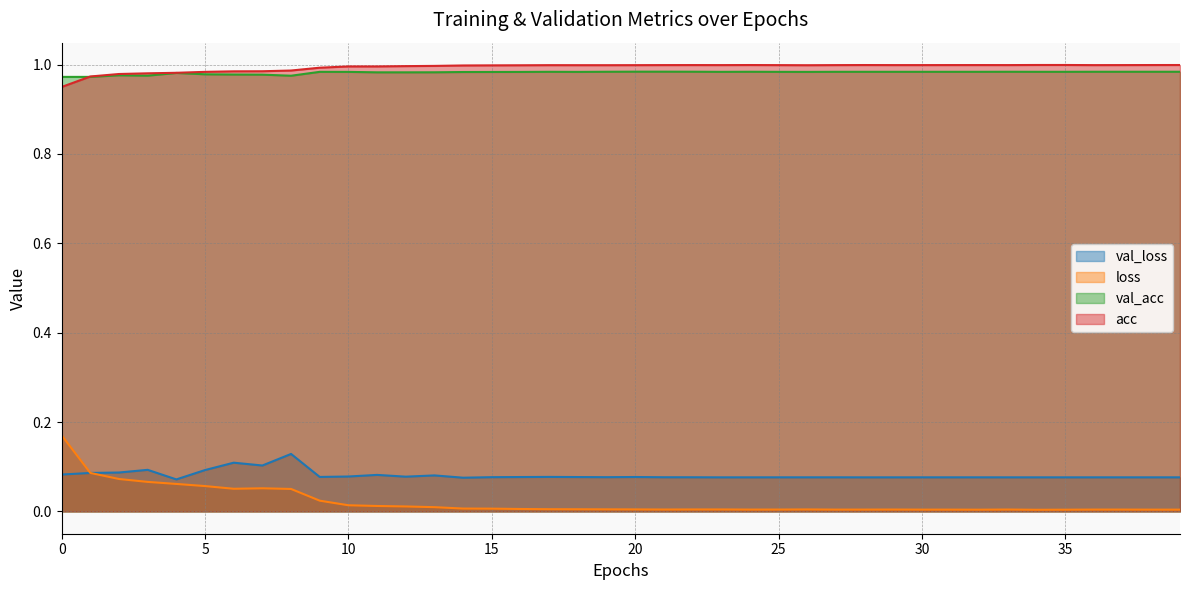

True or false: loss has more than 2 points higher than both neighbors.

True